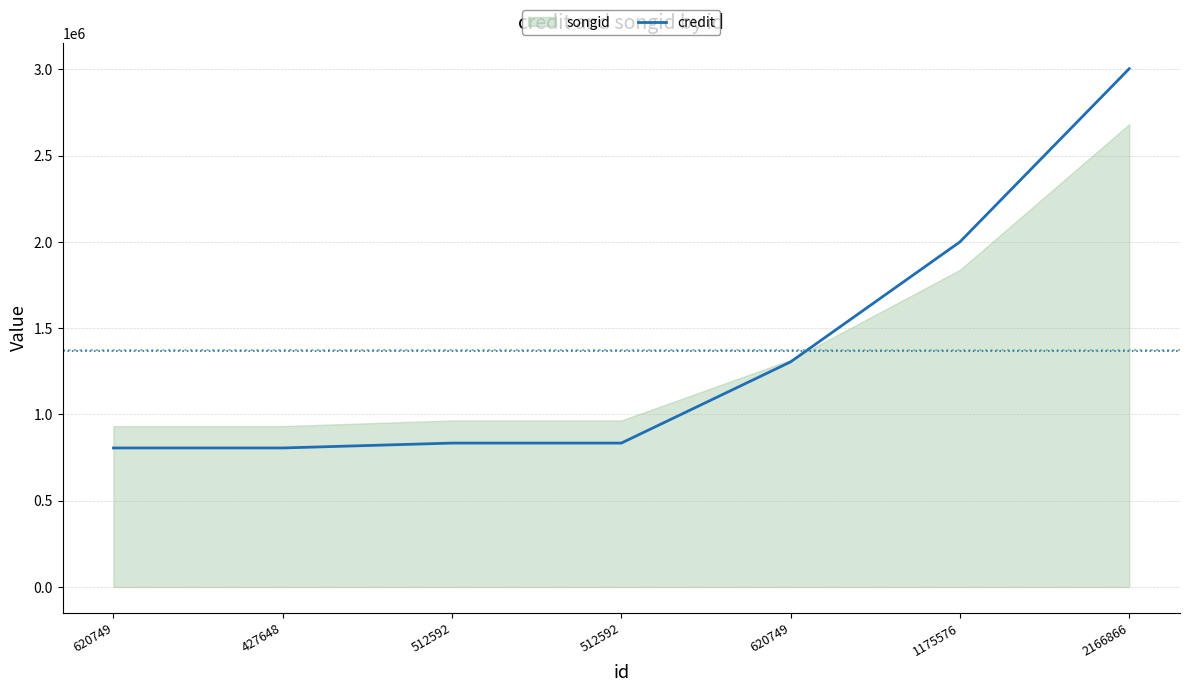

What is the difference between the second highest and second lowest values?

1194039